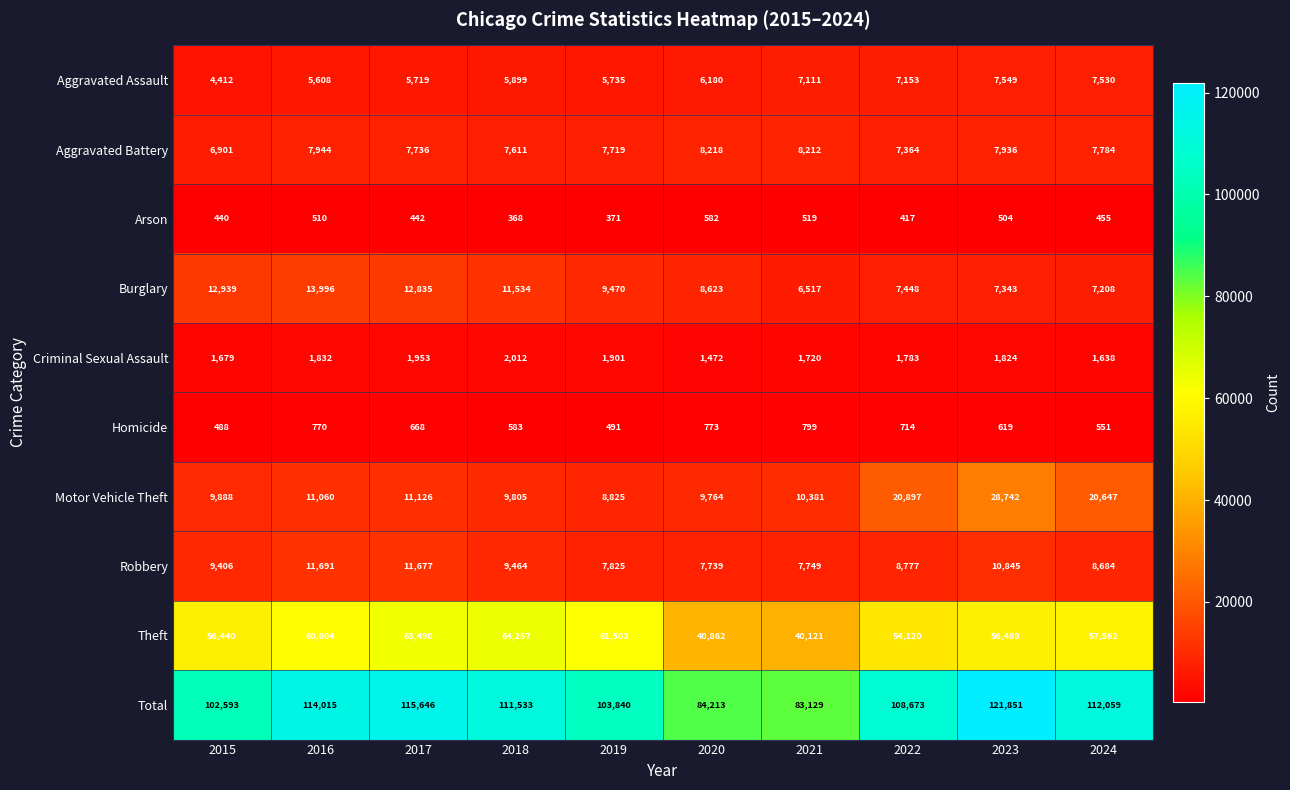

At which label is Theft closest to 52189?

2022